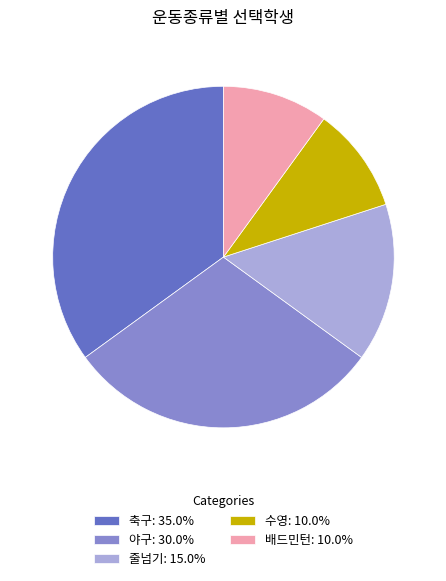

Does 축구 represent more than half of the total?

No